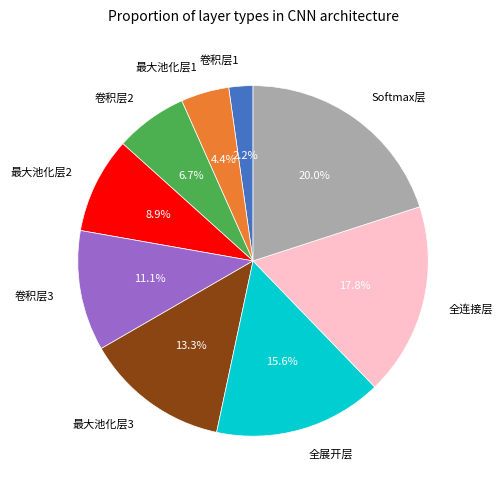

Does 卷积层1 represent more than half of the total?

No